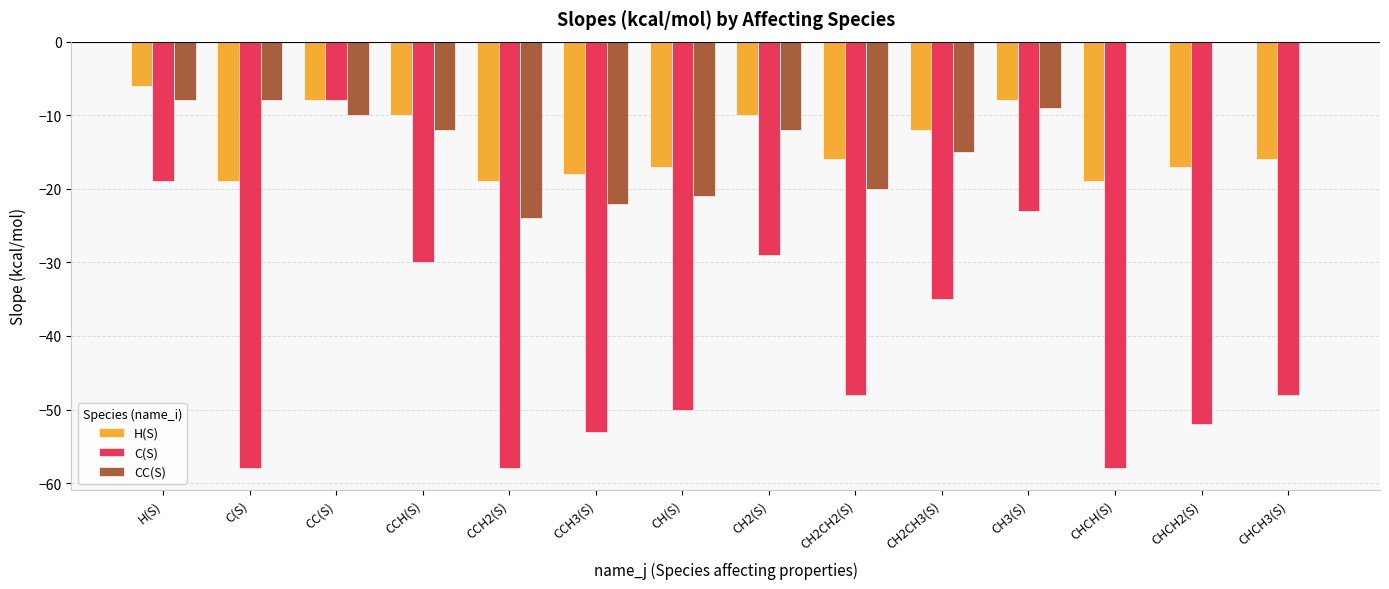

Is the value of C(S) at CH3(S) greater than the value of CC(S) at CH2CH2(S)?

No